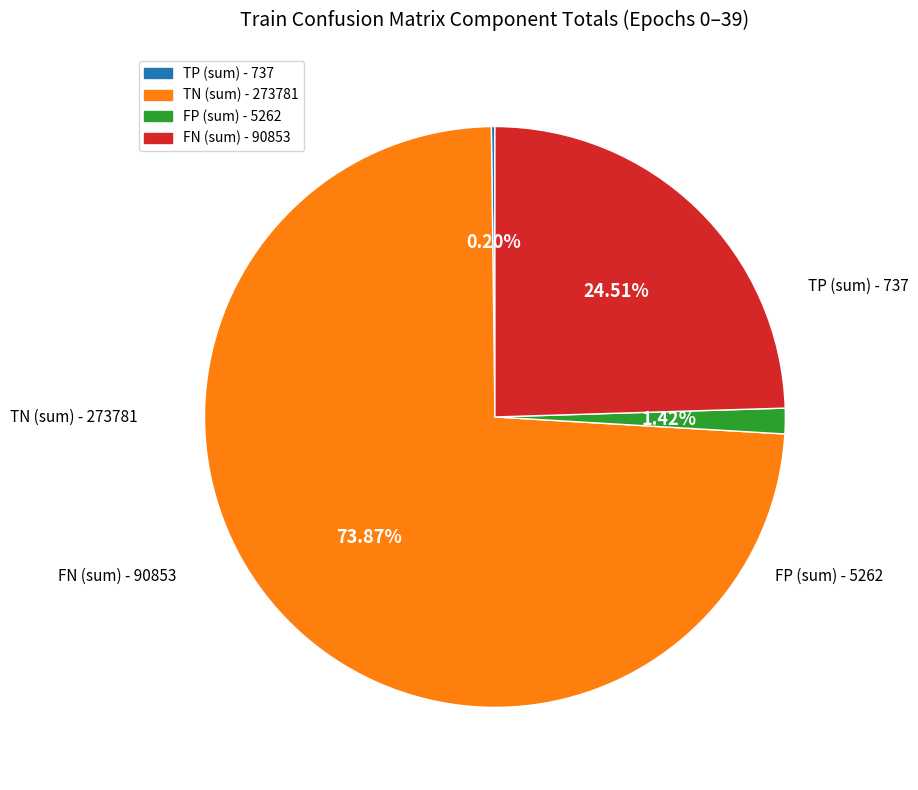

Is there a majority slice in this chart?

Yes